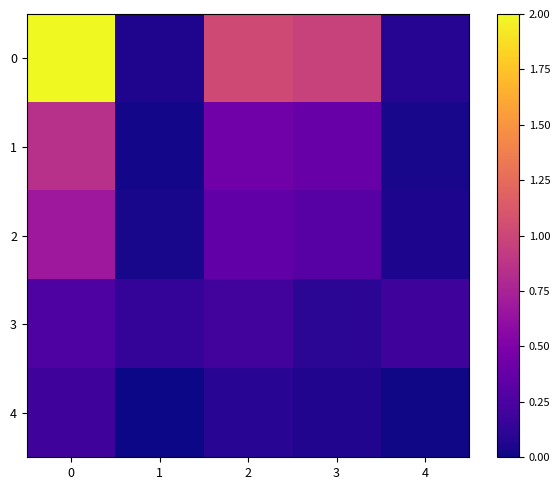

What is the difference between the second highest and second lowest values in the row_1 series?

0.4